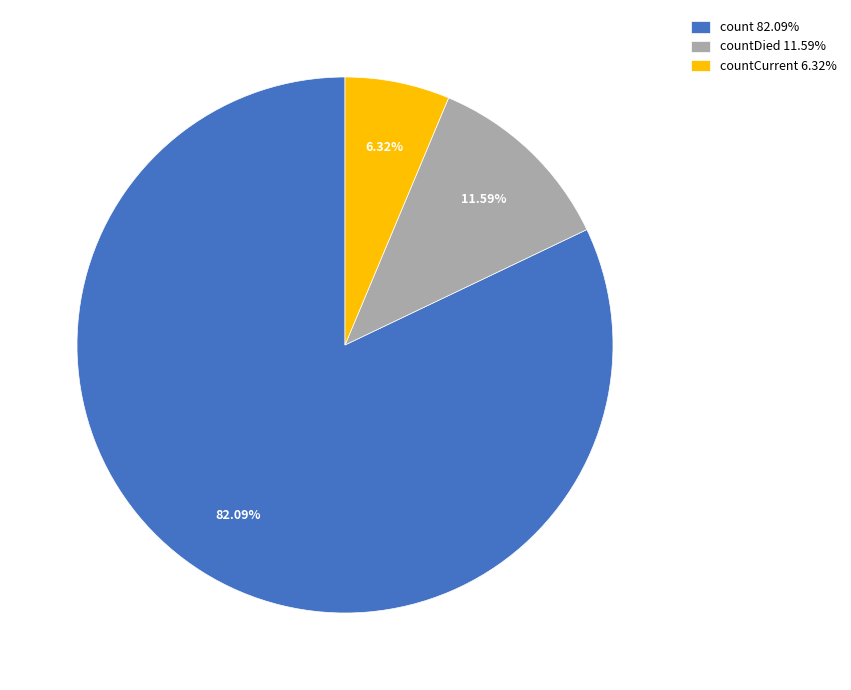

Is there a majority slice in this chart?

Yes